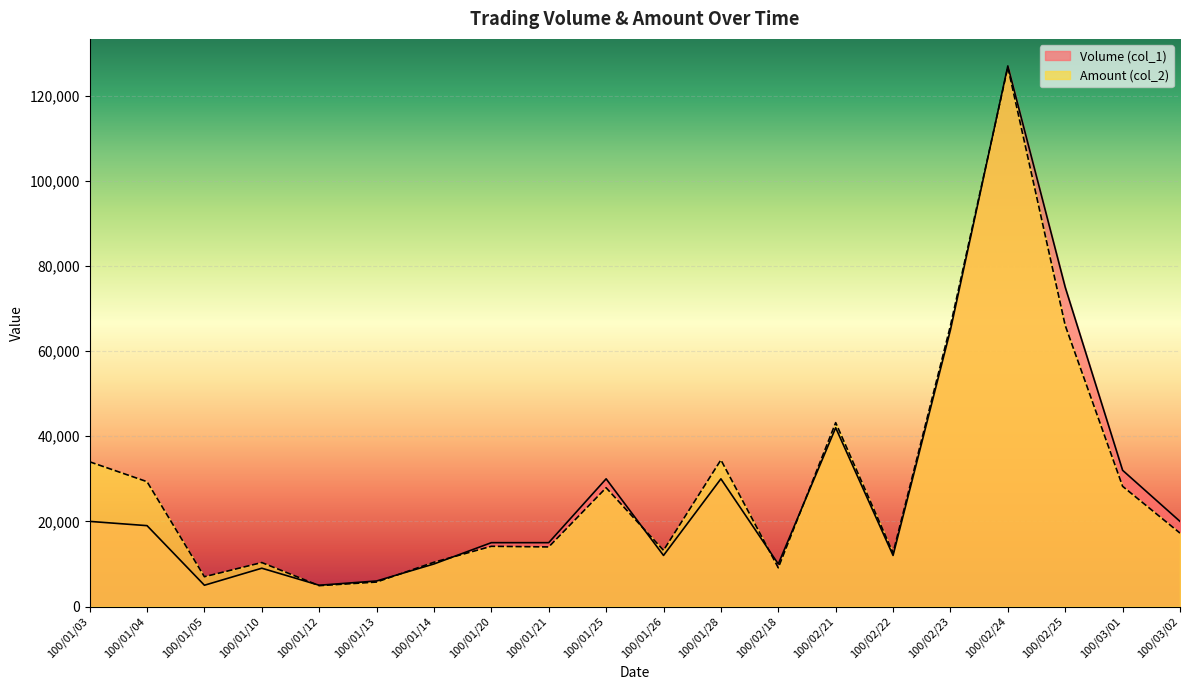

Between which two adjacent categories do Amount (col_2) and Volume (col_1) first intersect?

100/01/10 and 100/01/12